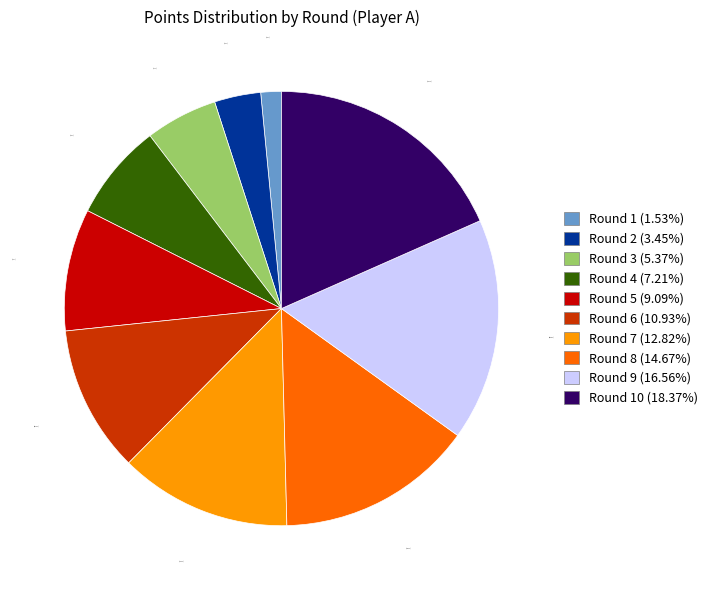

Count the number of slices in the pie.

10